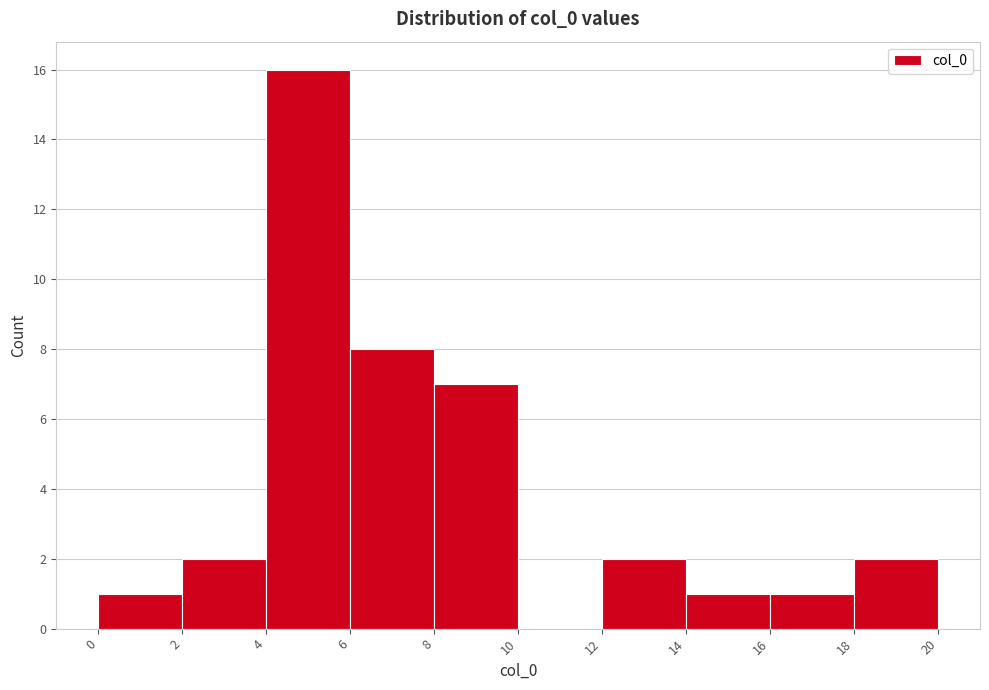

Reading left to right, list every bar in this chart as the range it spans on the x-axis followed by its height. The values are not printed on the chart, so give them approximately, as read against the axis.

0 to 2: 1
2 to 4: 2
4 to 6: 16
6 to 8: 8
8 to 10: 7
10 to 12: 0
12 to 14: 2
14 to 16: 1
16 to 18: 1
18 to 20: 2